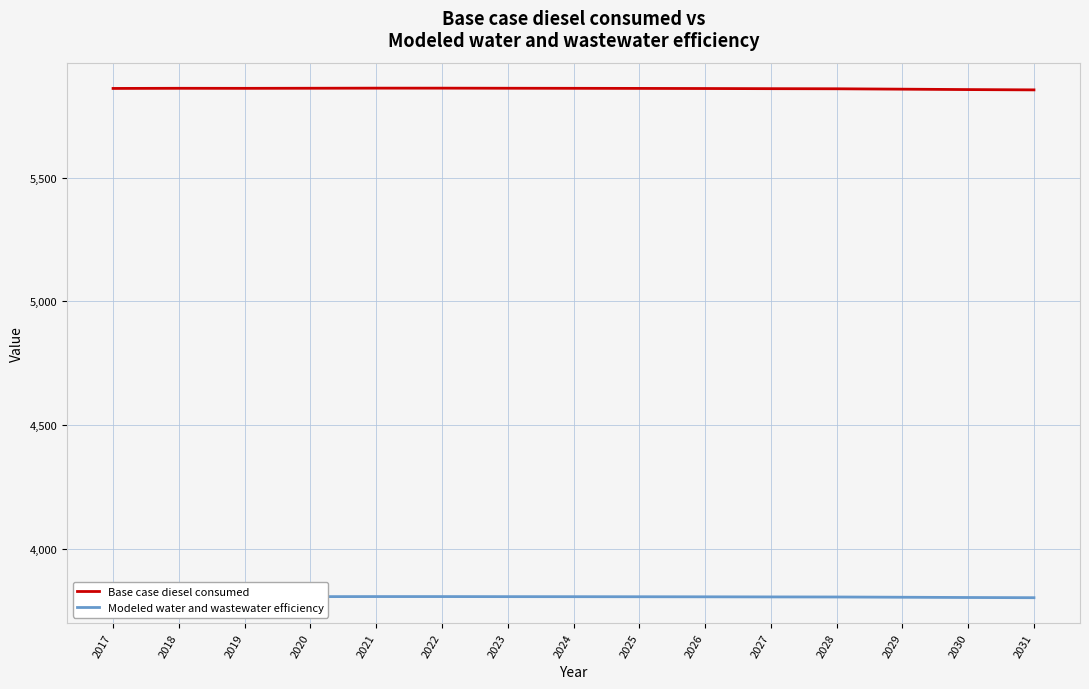

What is the greatest value displayed?

5860.5